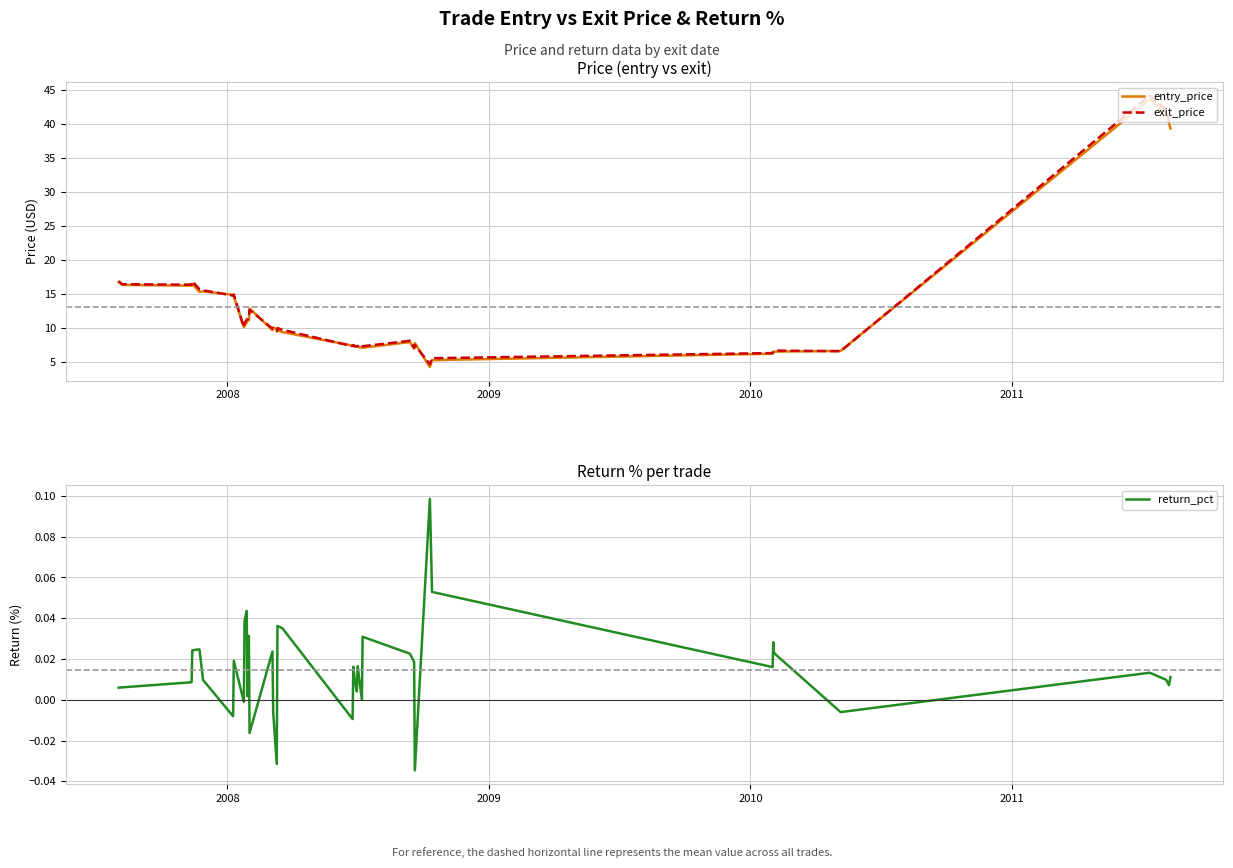

How many data points in exit_price are above 10?

21